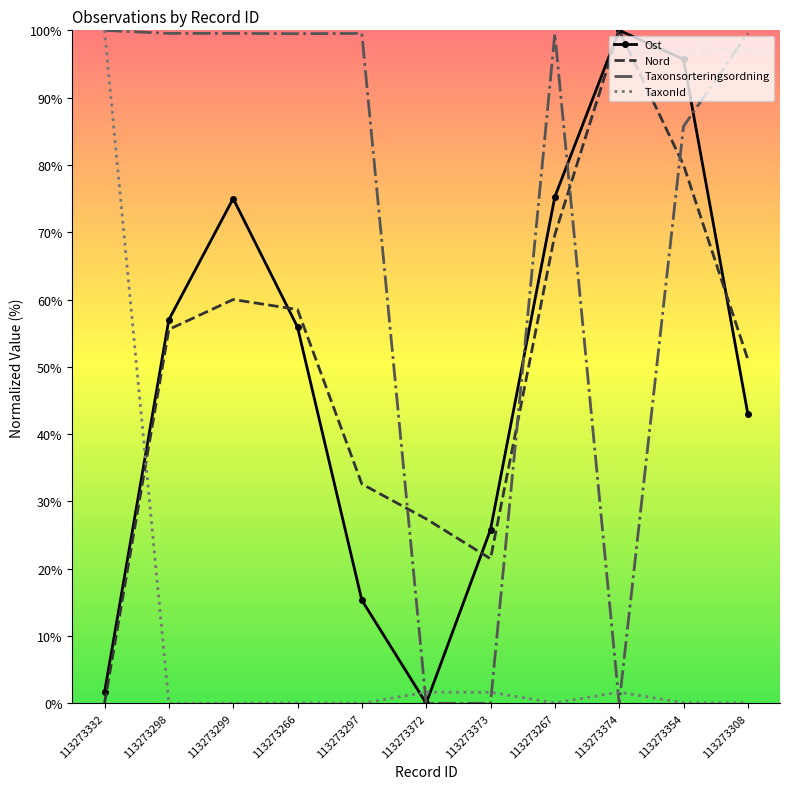

What is the spread (max minus min) of values at 113273297?

99.5